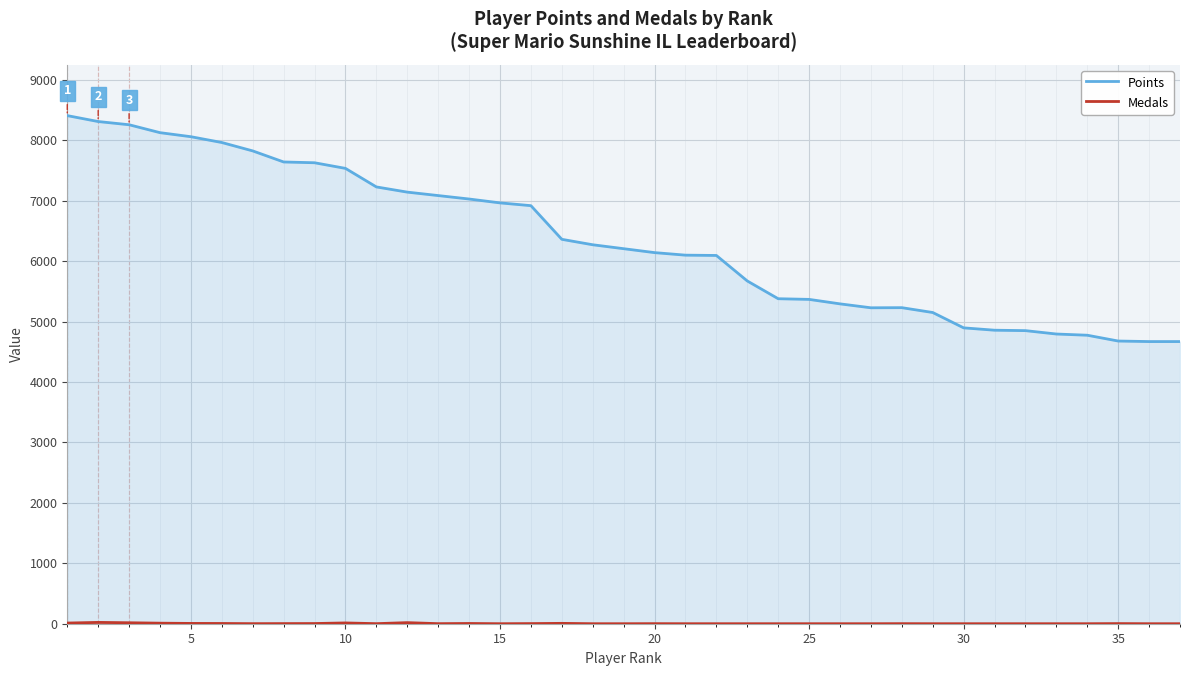

What is the difference between the maximum and minimum values in the Points series?

3739